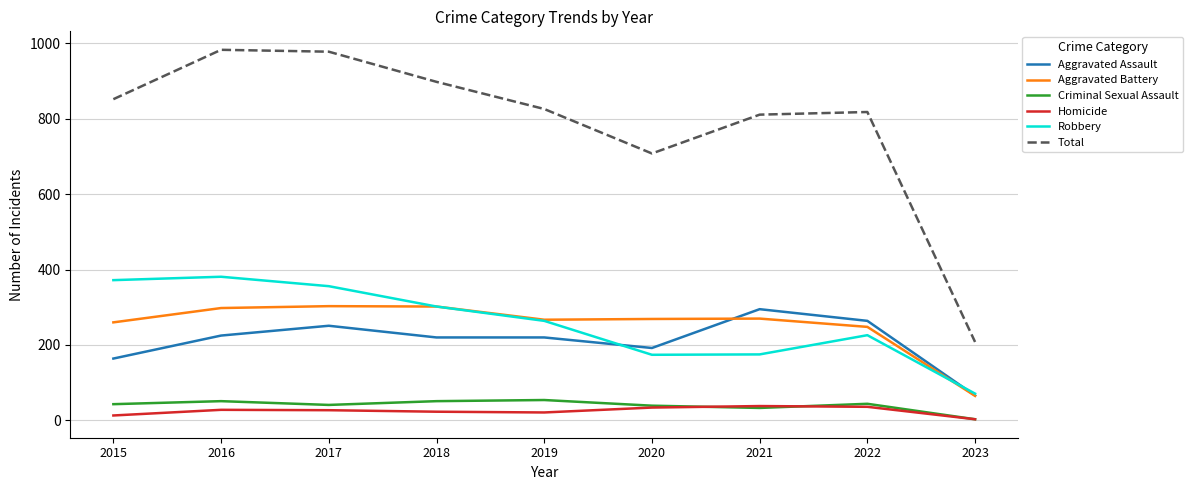

At which label is Total closest to 595?

2020